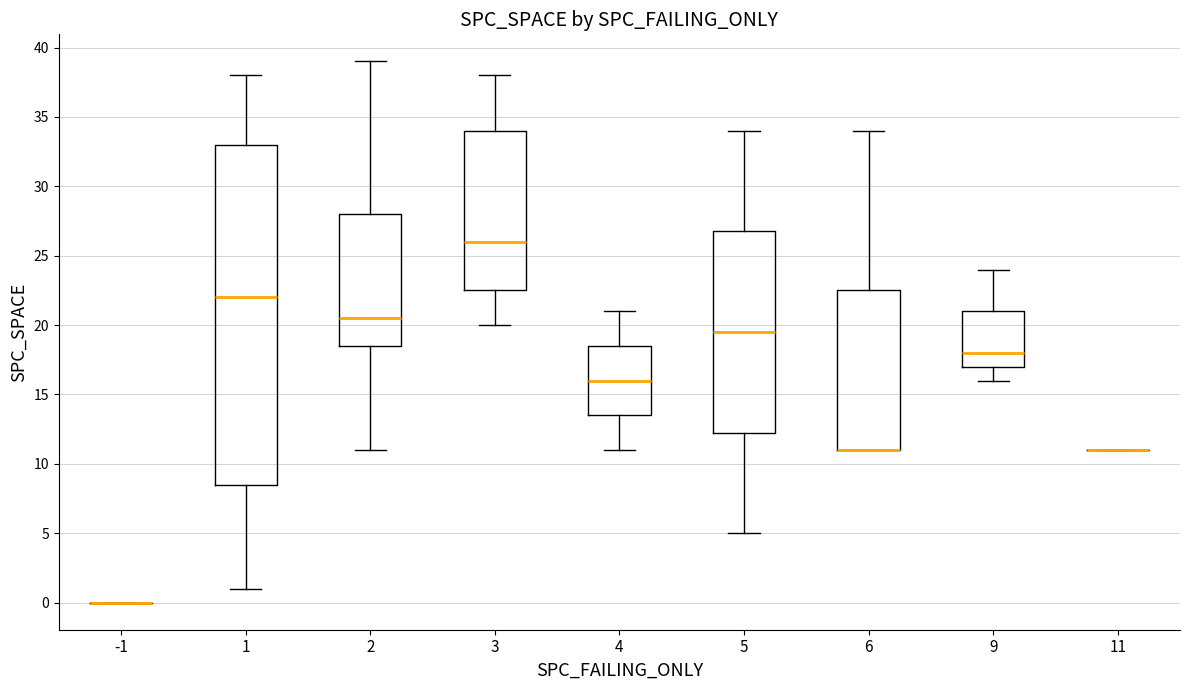

Reading left to right, transcribe this box plot: for each box, give where its median line is, the range the box spans, and where its two whiskers end, as read against the y-axis. The values are not printed on the chart, so give them approximately, as read against the axis.

-1: box collapsed to a line at 0.0, whiskers 0.0 to 0.0
1: median 22.0, box 8.5 to 33.0, whiskers 1.0 to 38.0
2: median 20.5, box 18.5 to 28.0, whiskers 11.0 to 39.0
3: median 26.0, box 22.5 to 34.0, whiskers 20.0 to 38.0
4: median 16.0, box 13.5 to 18.5, whiskers 11.0 to 21.0
5: median 19.5, box 12.5 to 27.0, whiskers 5.0 to 34.0
6: median 11.0 (drawn on the box's lower edge), box 11.0 to 22.5, whiskers 11.0 to 34.0
9: median 18.0, box 17.0 to 21.0, whiskers 16.0 to 24.0
11: box collapsed to a line at 11.0, whiskers 11.0 to 11.0